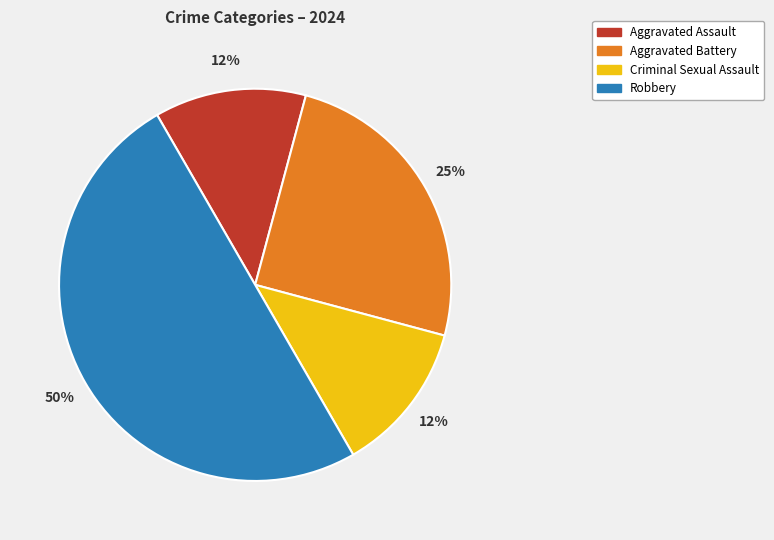

What is the largest slice in the pie chart?

Robbery